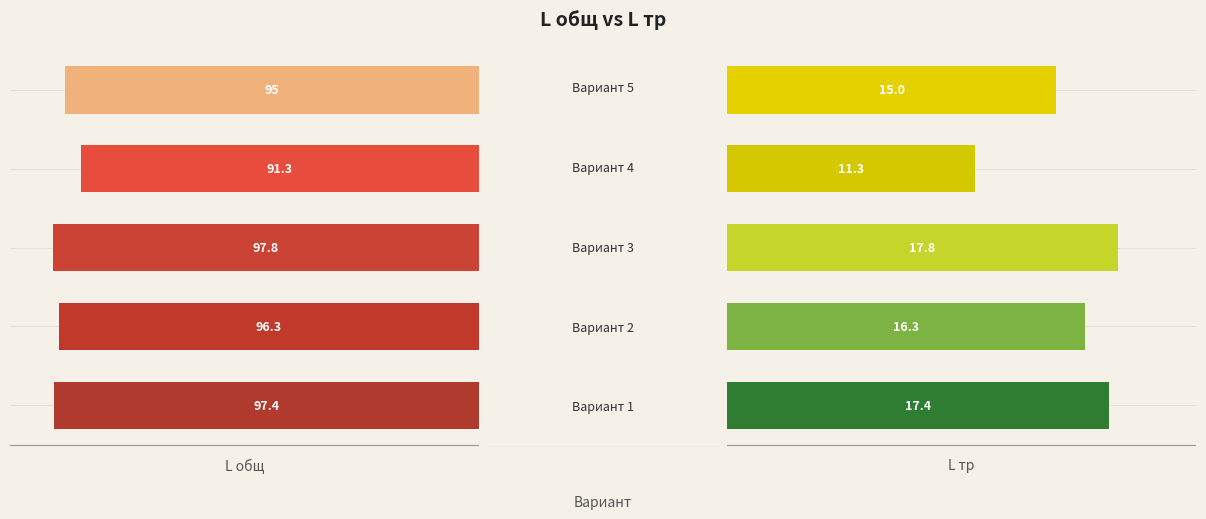

How many bars are there in total?

10